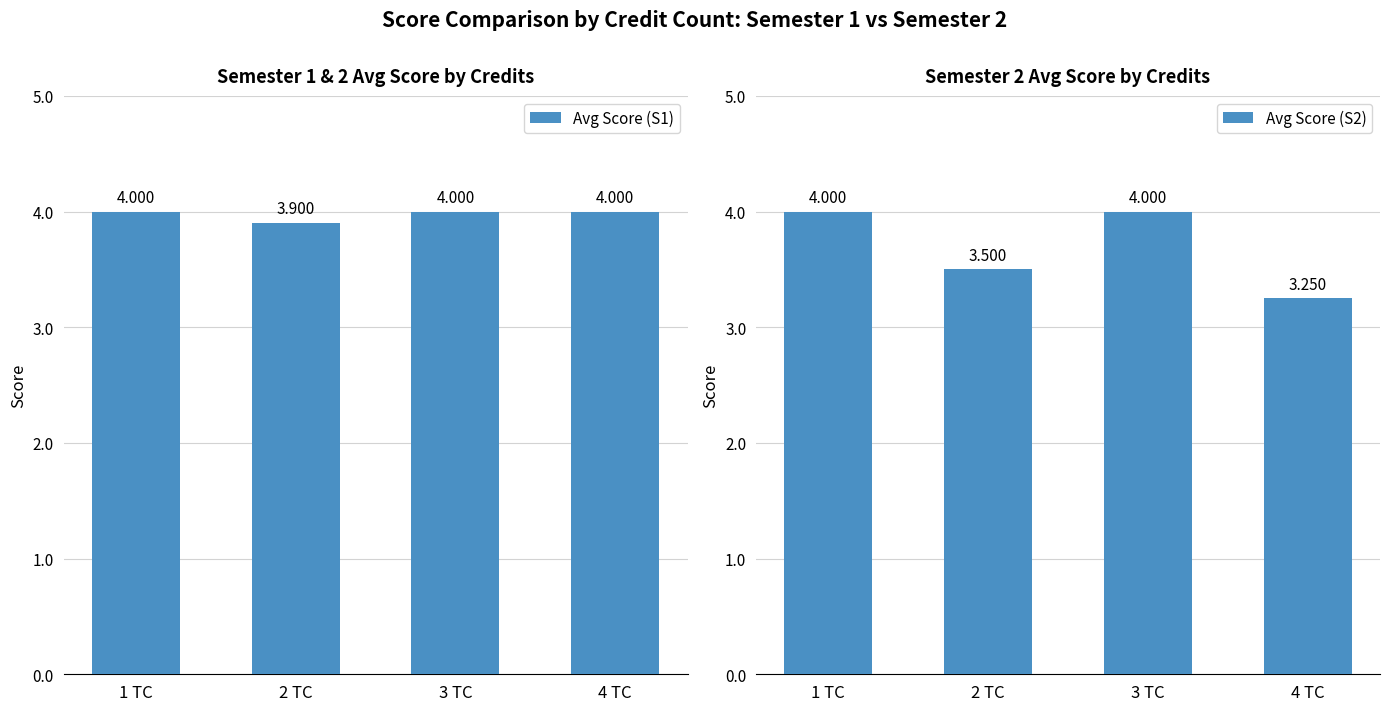

At 1 TC, list the series in order from smallest to largest.

Avg Score (S1), Avg Score (S2)